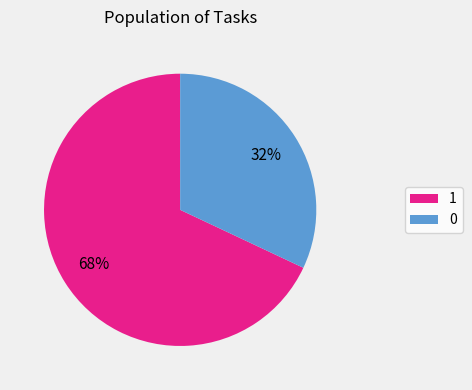

Is it true that 0 is 32% of the pie?

True